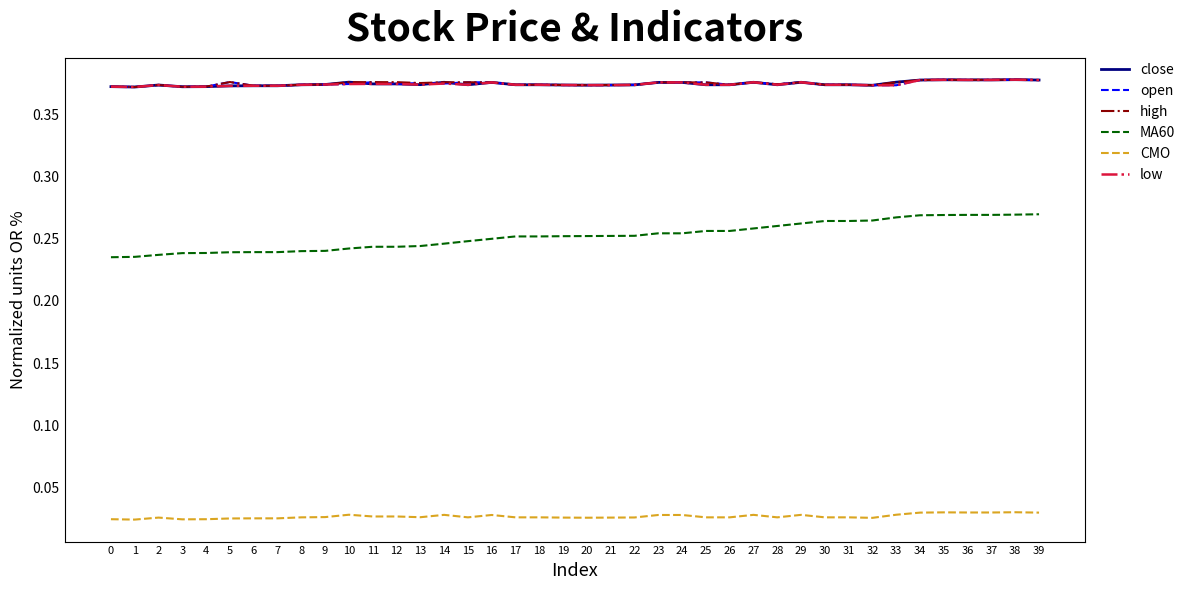

What are all the series names shown in the legend?

close, open, high, MA60, CMO, low